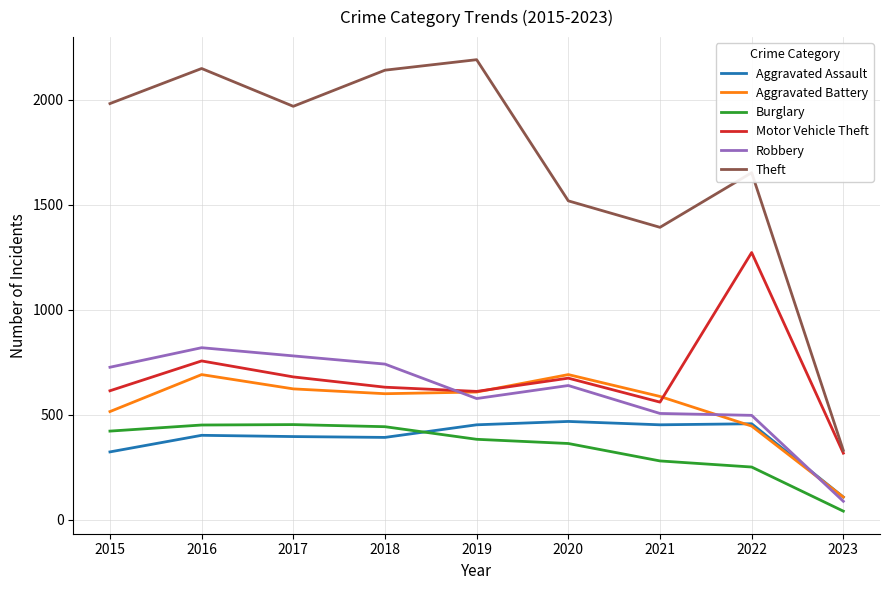

How many distinct data groups are displayed?

6